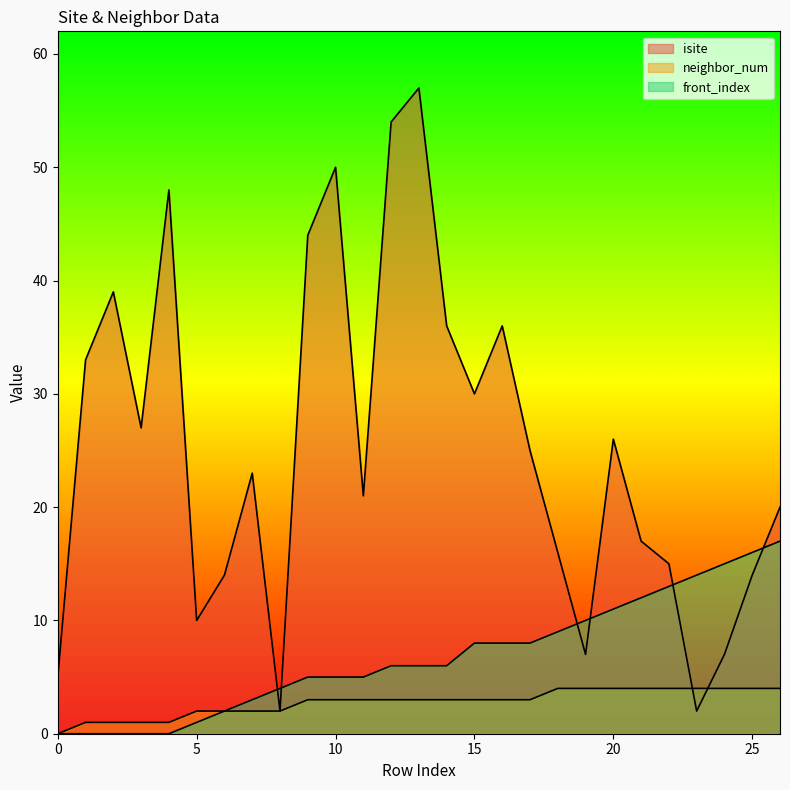

True or false: neighbor_num has more than 1 points higher than both neighbors.

False